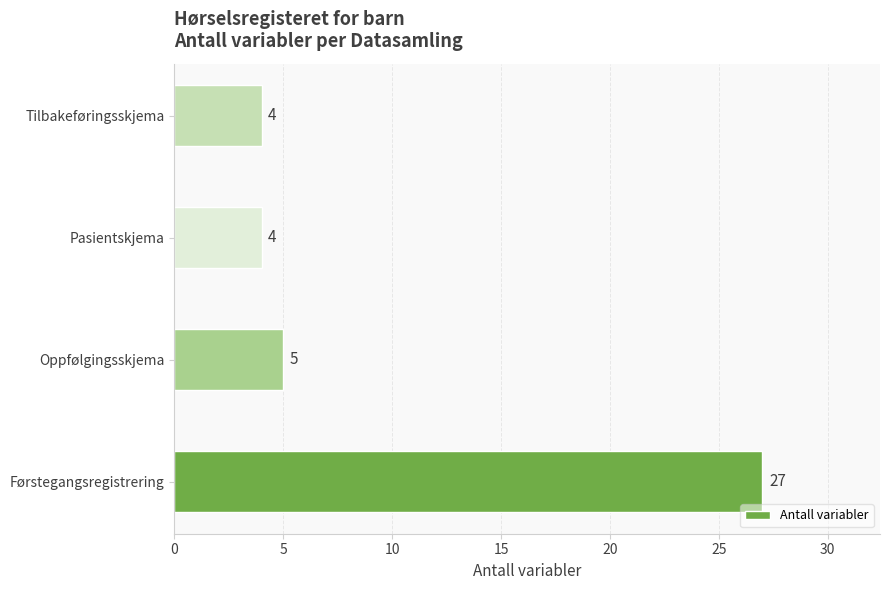

Count the number of categories in the chart.

4